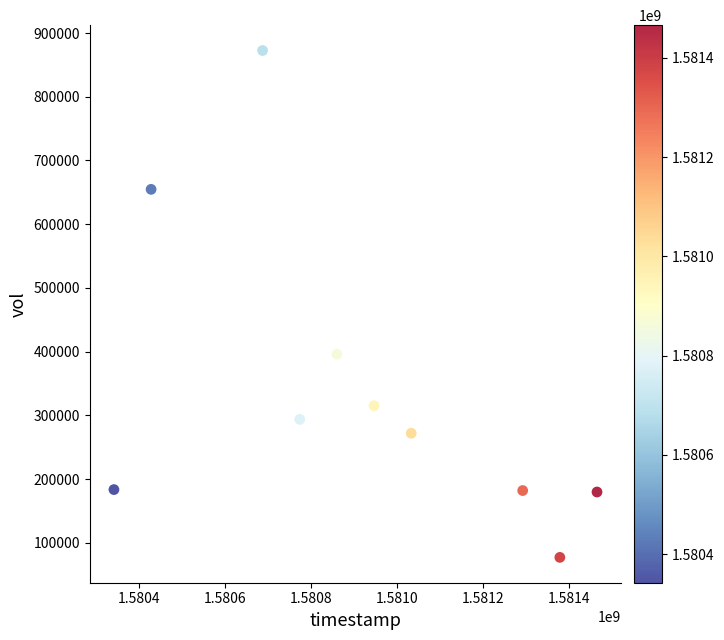

What is the average Y value?

342630